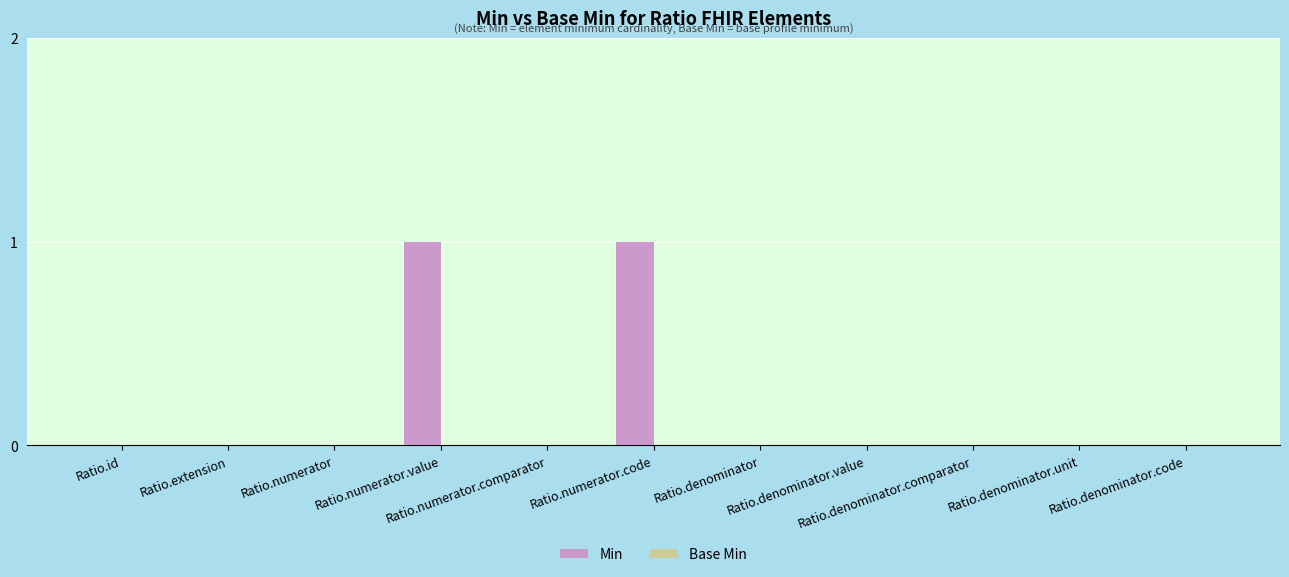

Count the number of categories in the chart.

11